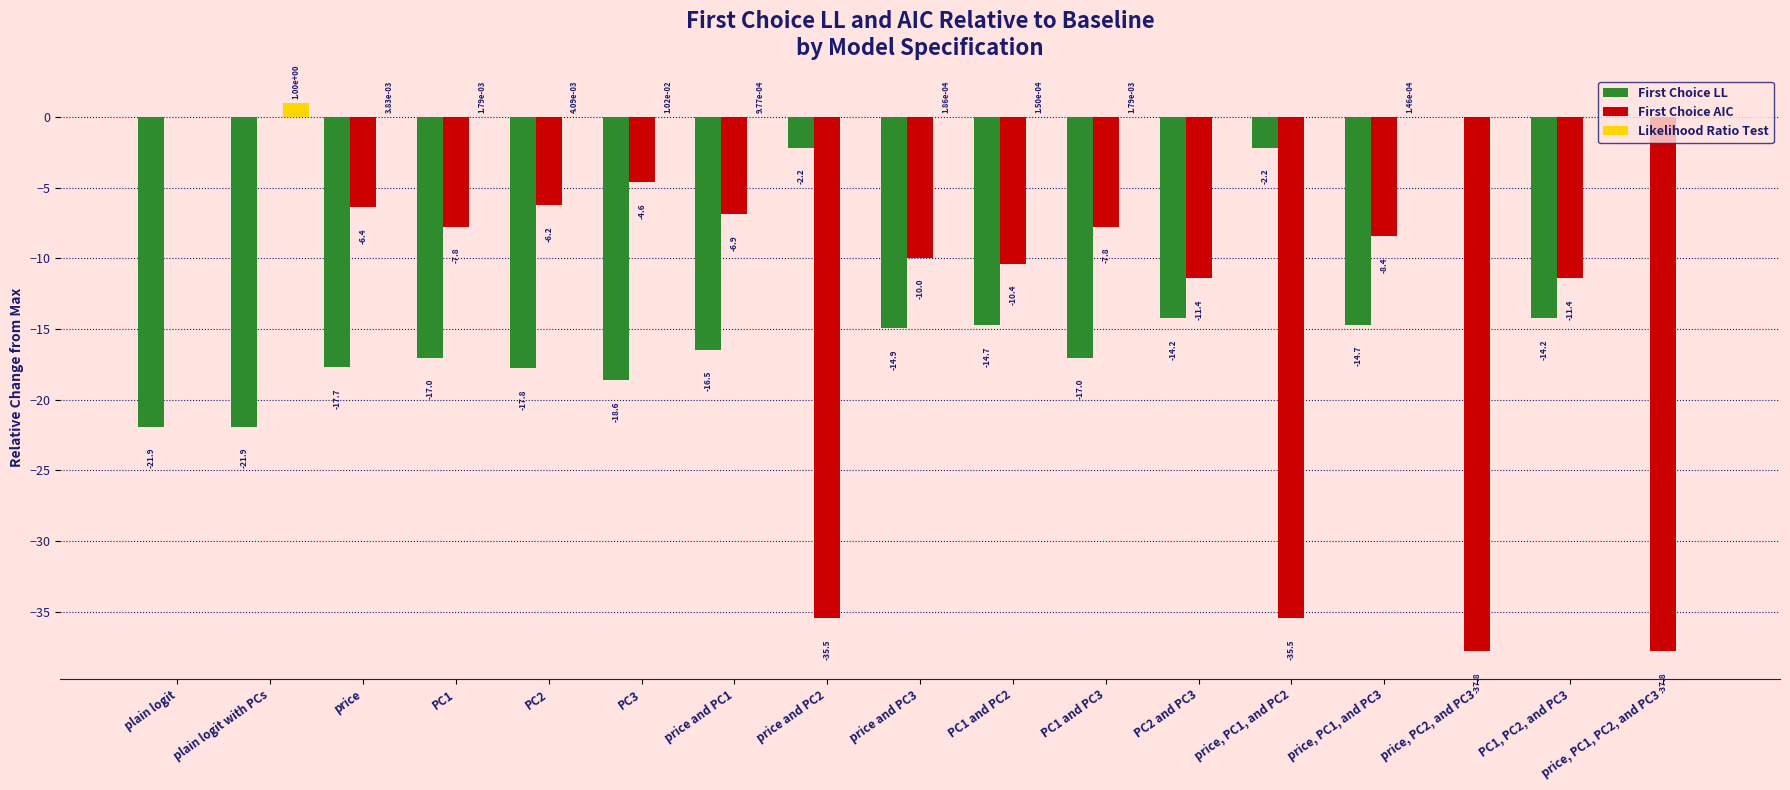

At which category is the sum across all series the highest?

plain logit with PCs